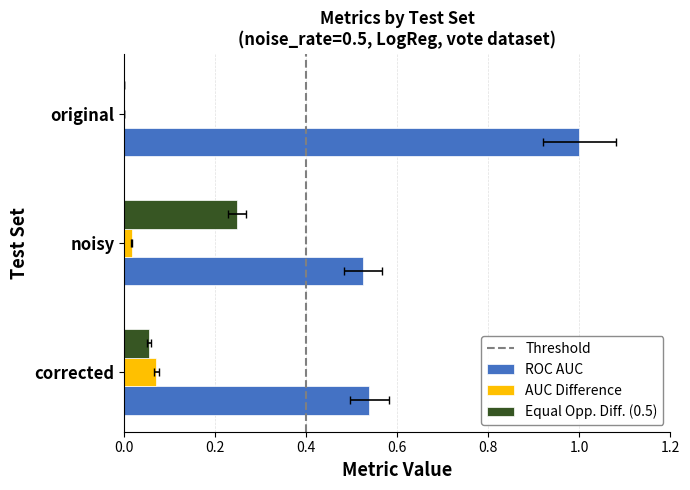

What is the difference between the maximum and minimum values in the auc_difference series?

0.1